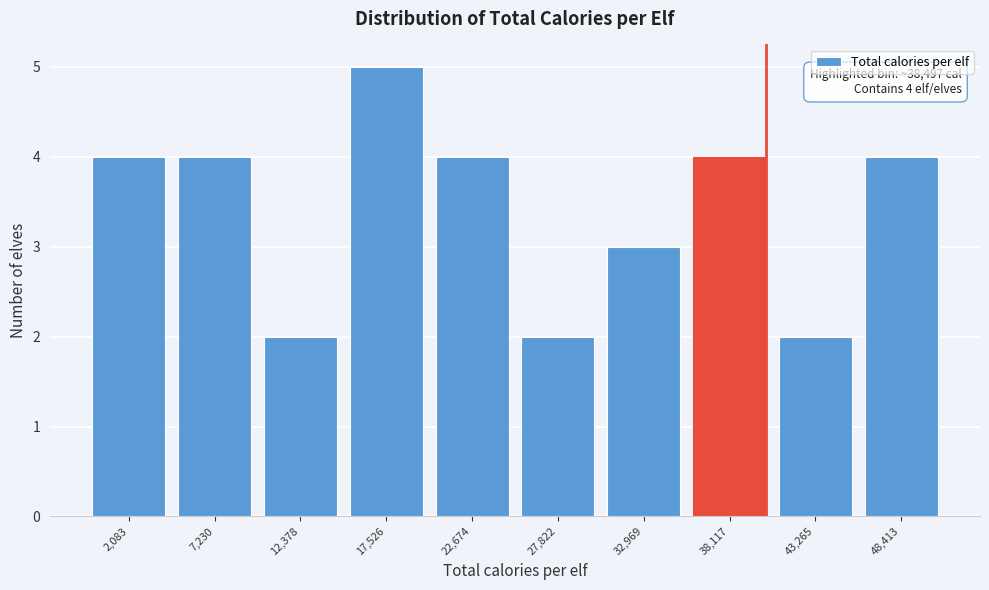

Reading left to right, what are all the values shown in this chart?

2,083=4	7,230=4	12,378=2	17,526=5	22,674=4	27,822=2	32,969=3	38,117=4	43,265=2	48,413=4